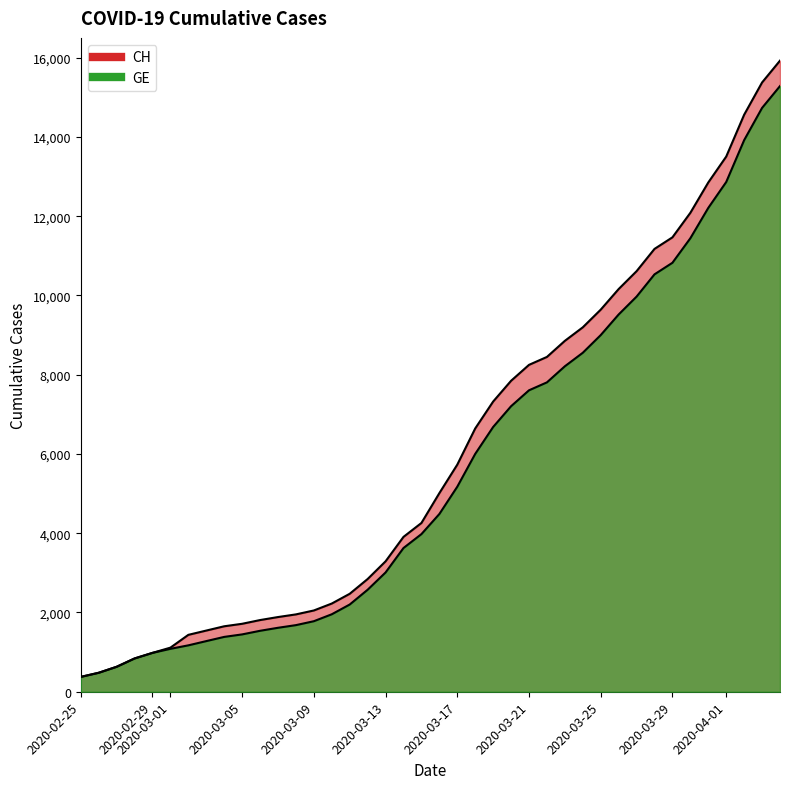

Is the value of GE at 2020-03-15 greater than the value of CH at 2020-02-29?

Yes